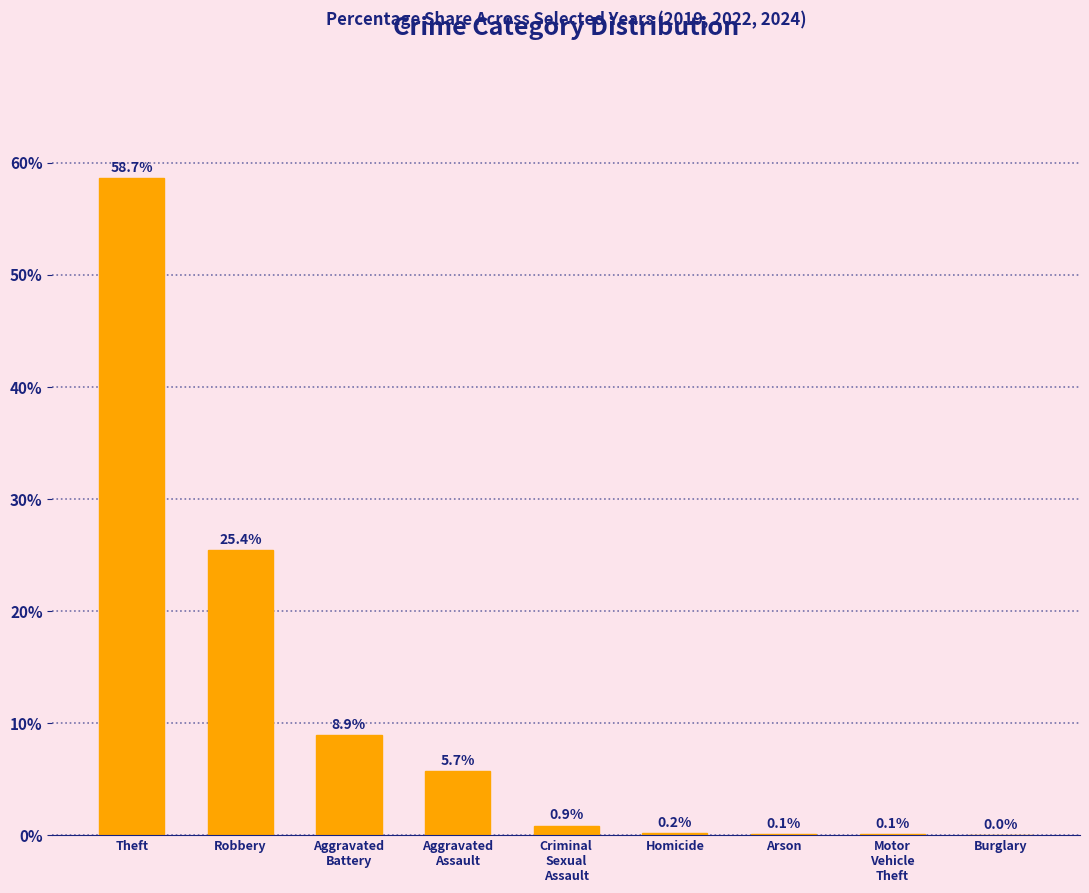

Which has a higher value, Aggravated
Battery or Criminal
Sexual
Assault?

Aggravated
Battery